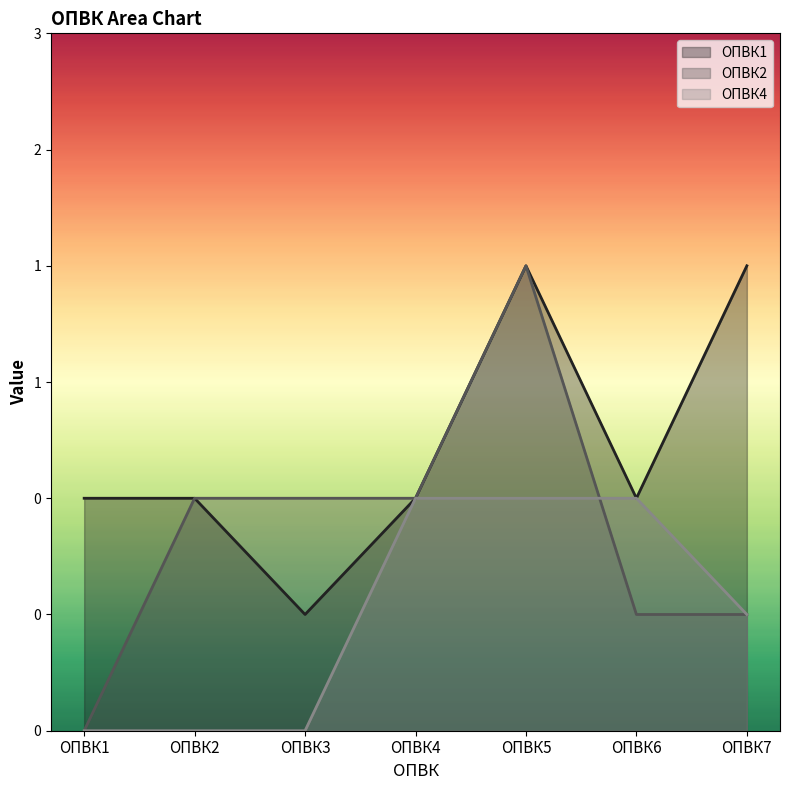

True or false: ОПВК2 and ОПВК1 intersect in this chart.

False